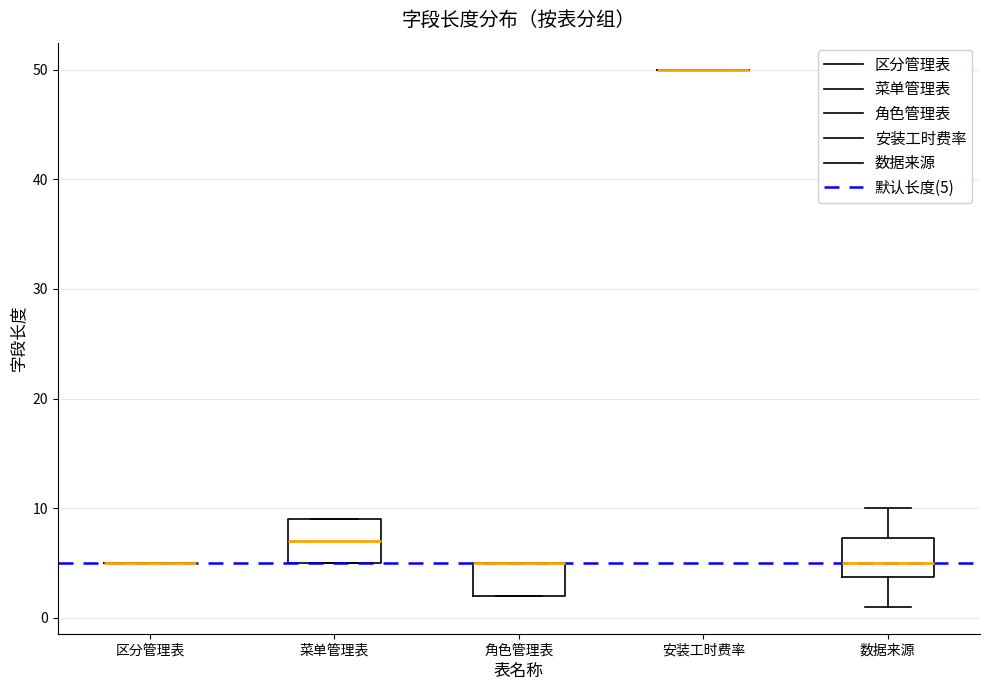

Reading left to right, read every box against the y-axis: the position of its median line, the range the box covers, and the ends of its whiskers. The values are not printed on the chart, so give them approximately, as read against the axis.

区分管理表: box collapsed to a line at 5, whiskers 5 to 5
菜单管理表: median 7, box 5 to 9, whiskers 5 to 9
角色管理表: median 5 (drawn on the box's upper edge), box 2 to 5, whiskers 2 to 5
安装工时费率: box collapsed to a line at 50, whiskers 50 to 50
数据来源: median 5, box 4 to 7, whiskers 1 to 10